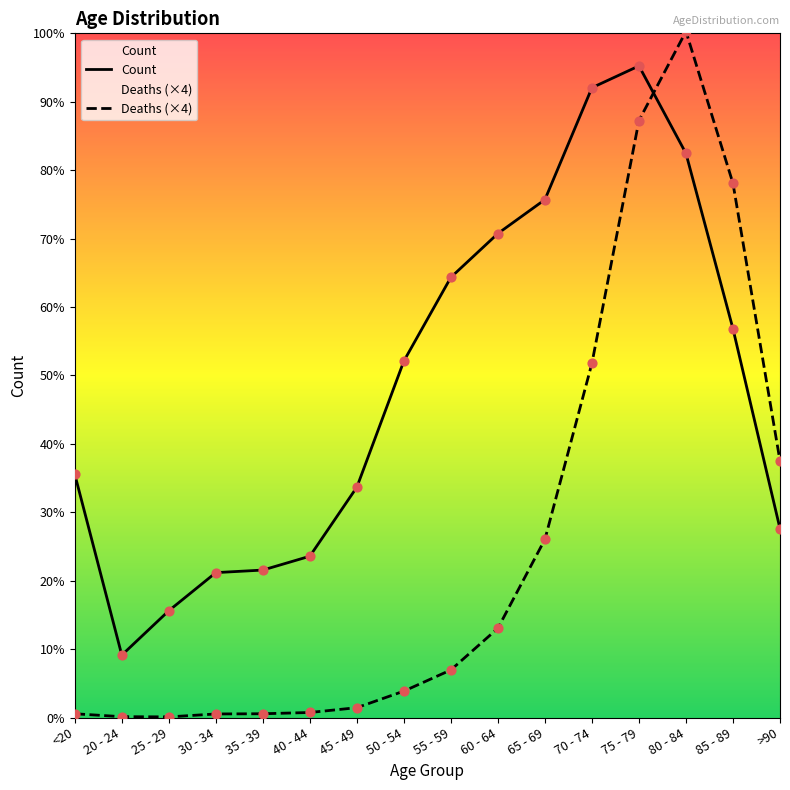

What are all the series names shown in the legend?

Count, Deaths